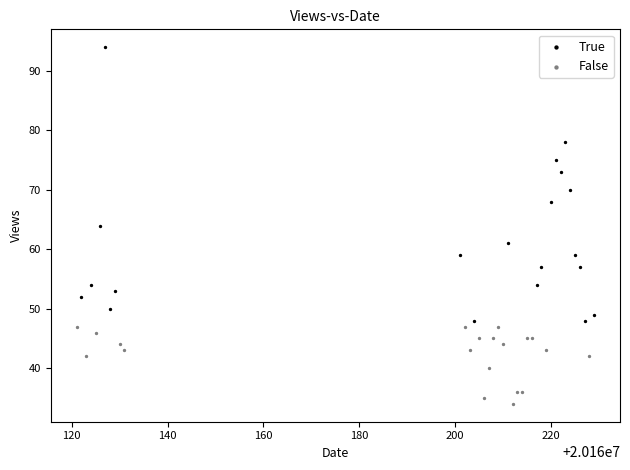

Which series contains the highest Y value?

True